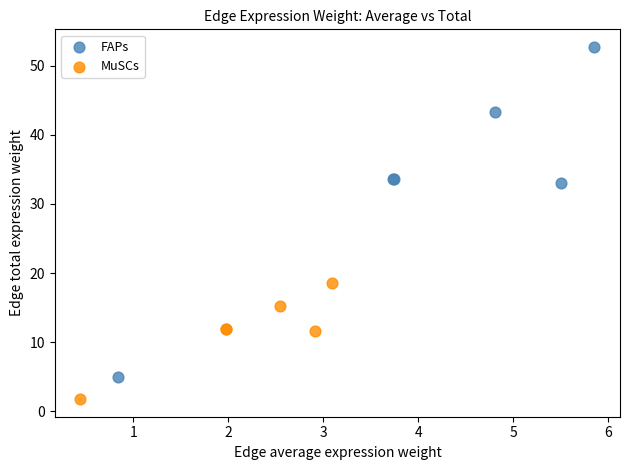

Which series reaches the minimum Y coordinate?

MuSCs